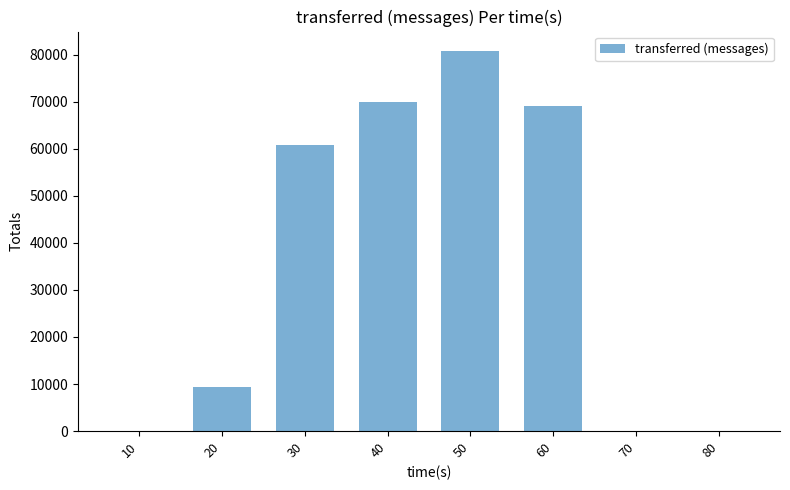

What is the sum of all values?

289920